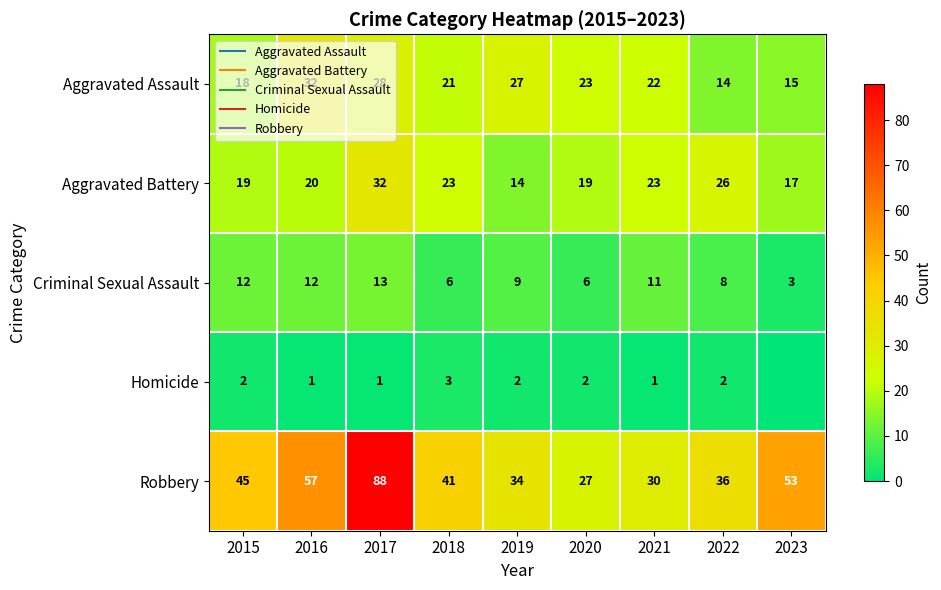

What is the average value of the Aggravated Battery series?

21